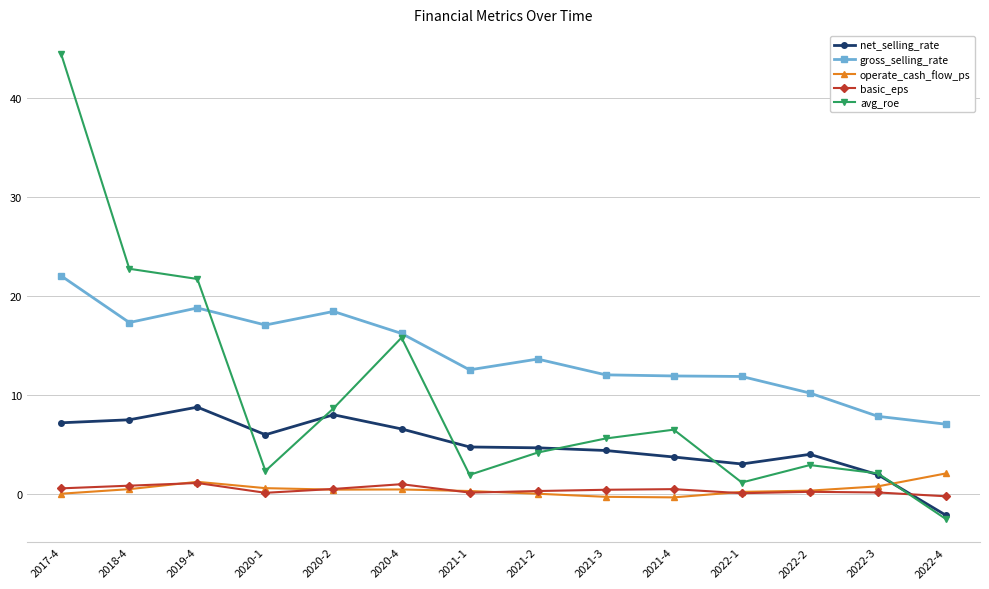

Which label corresponds to the largest value in the chart?

2017-4